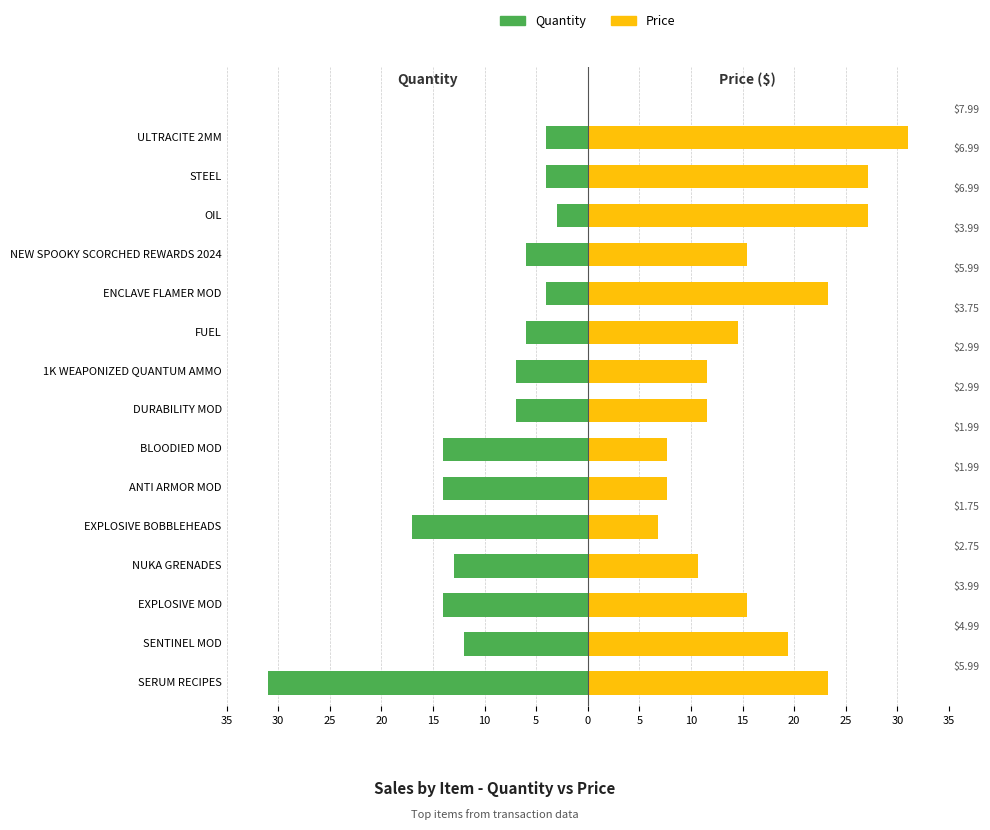

What is the greatest value displayed?

31.0